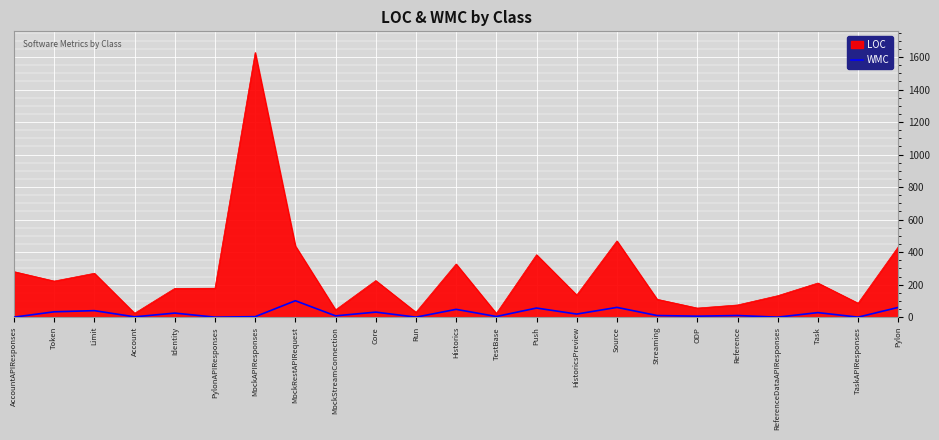

At which category does the chart reach its peak across all series?

MockAPIResponses